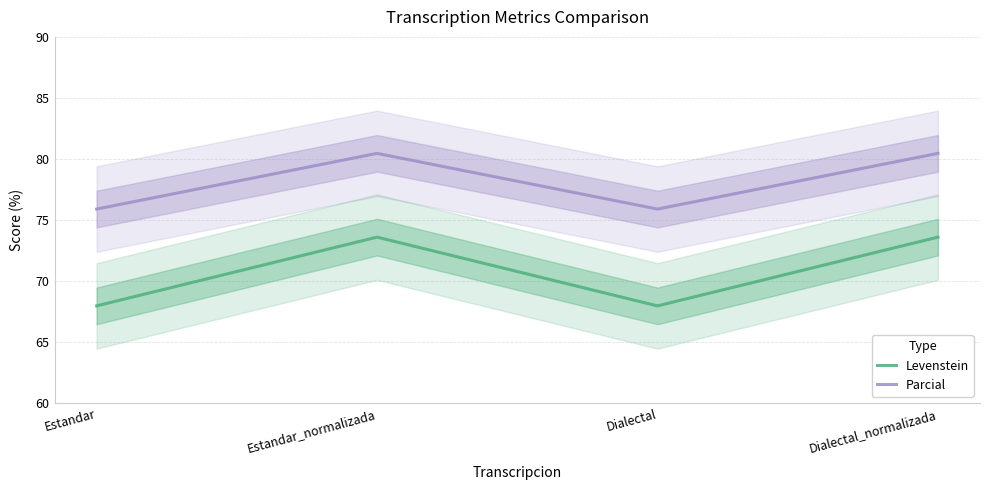

List the labels in order of Parcial value, largest first.

Estandar_normalizada, Dialectal_normalizada, Estandar, Dialectal